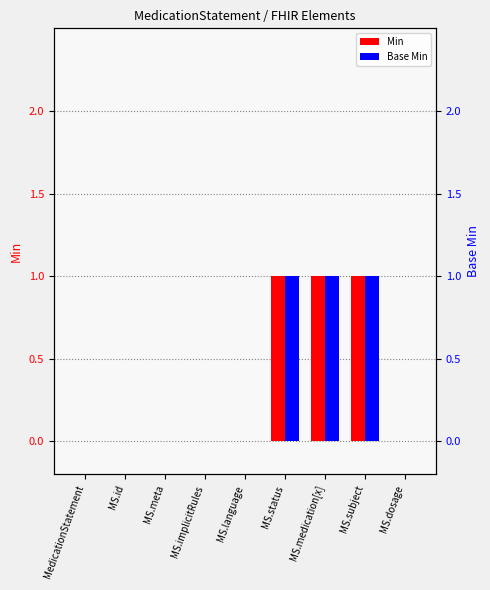

List the series in order of their peak value, highest first.

Min, Base Min